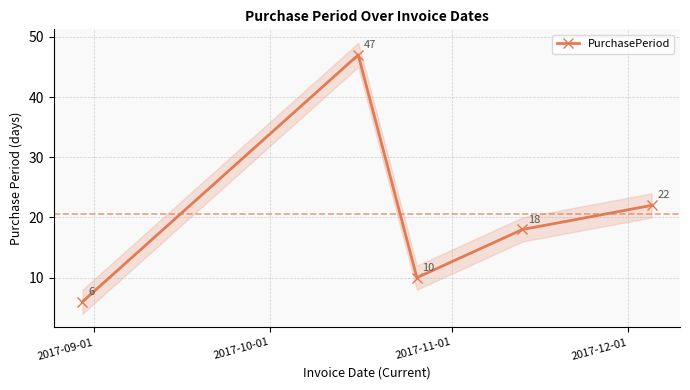

What is the value of the PurchasePeriod point at the 2nd from the left?

47